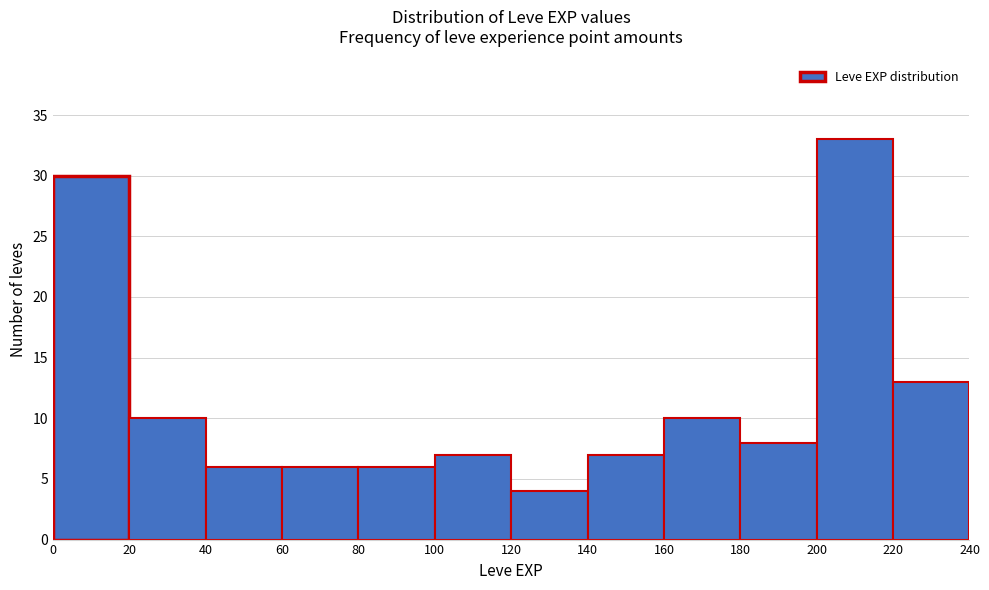

Reading left to right, list every bar in this chart as the range it spans on the x-axis followed by its height. The values are not printed on the chart, so give them approximately, as read against the axis.

0 to 20: 30
20 to 40: 10
40 to 60: 6
60 to 80: 6
80 to 100: 6
100 to 120: 7
120 to 140: 4
140 to 160: 7
160 to 180: 10
180 to 200: 8
200 to 220: 33
220 to 240: 13